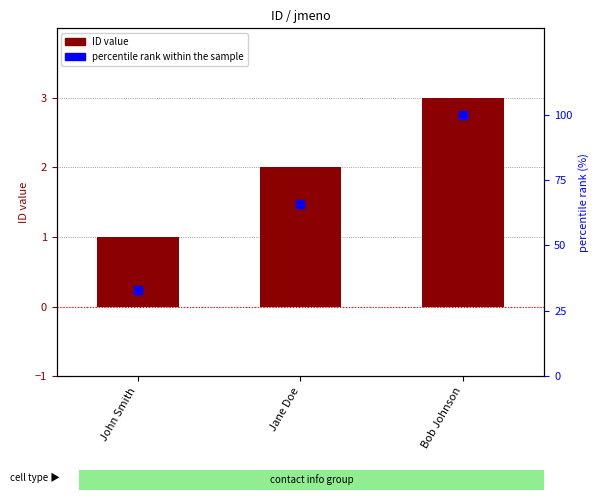

Which series has the largest Y range (max minus min)?

percentile rank within the sample